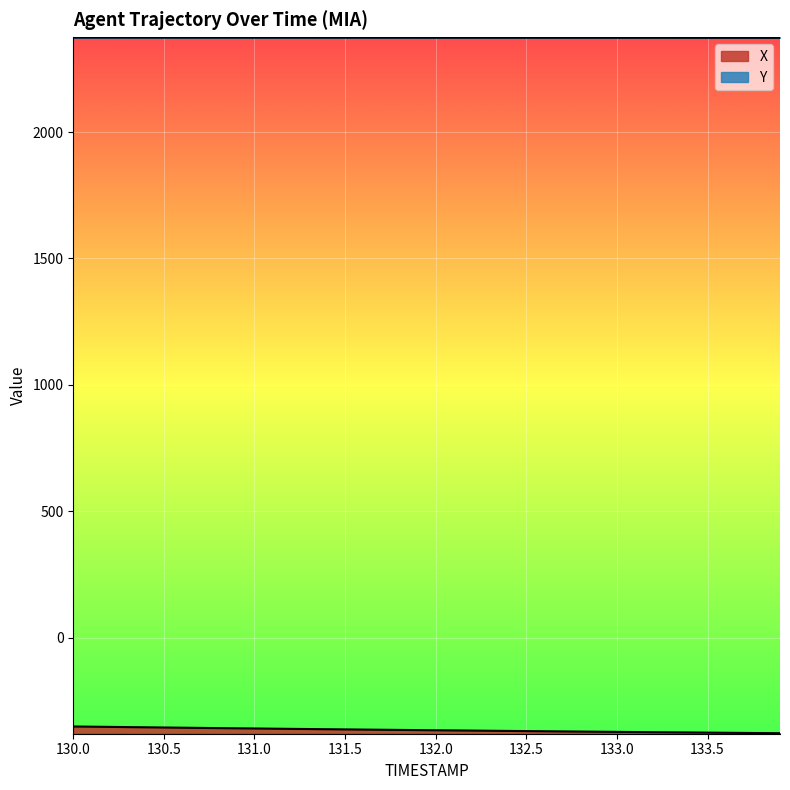

What is the sum of all X values?

-14642.9